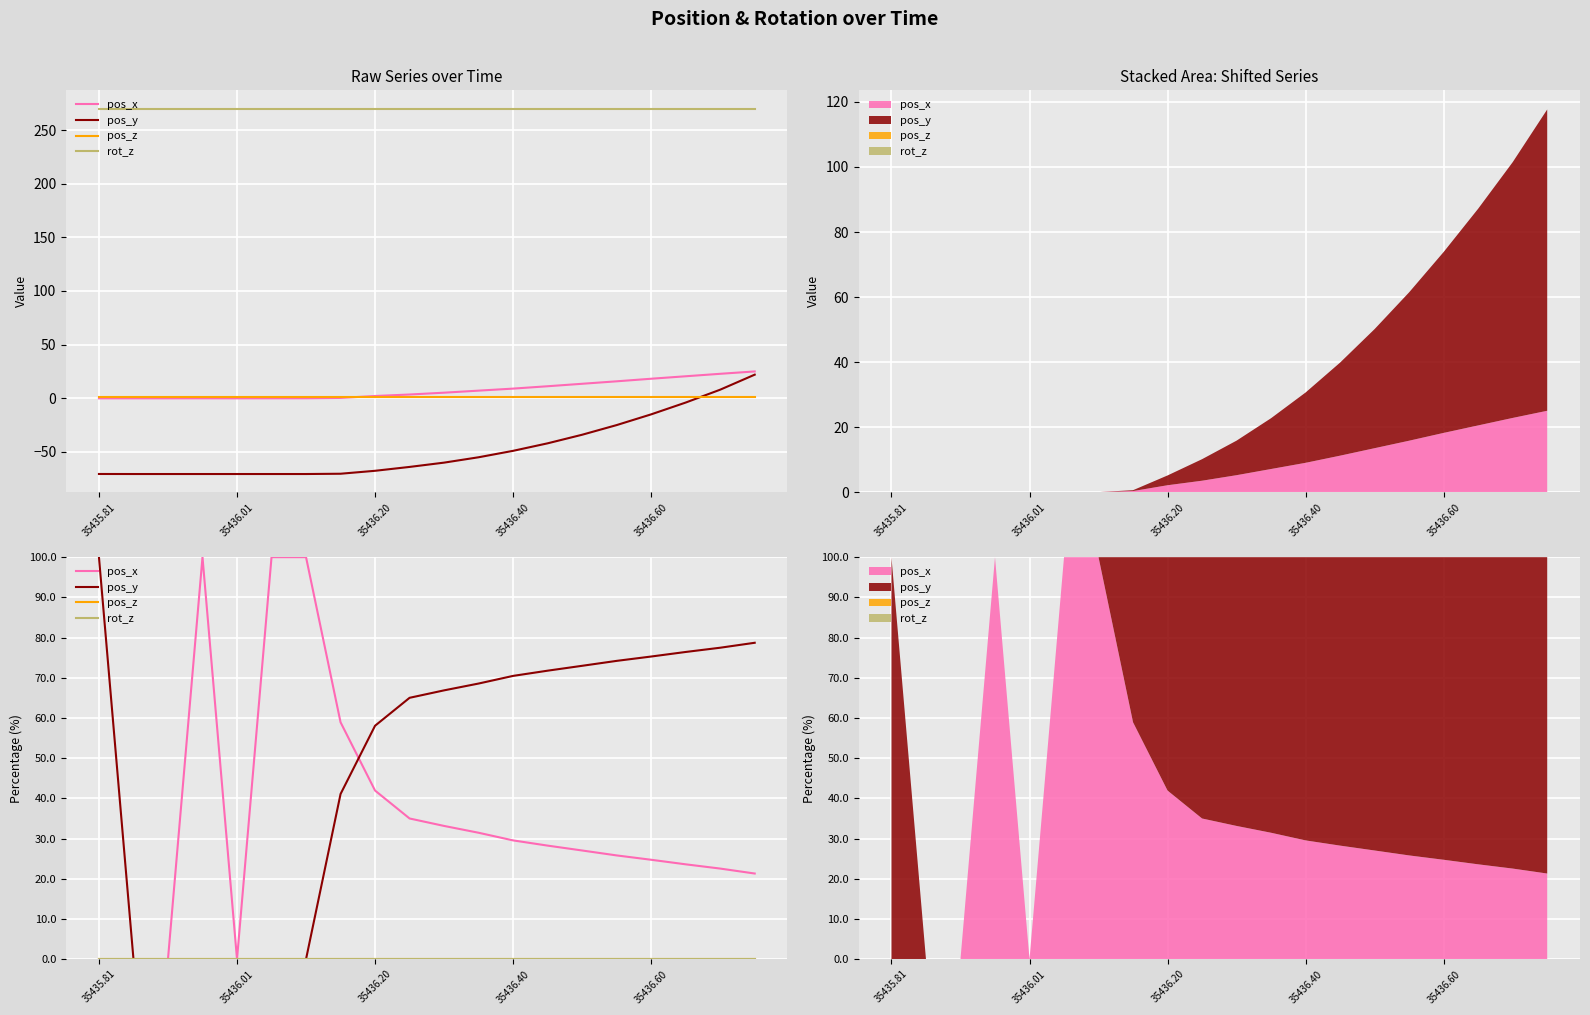

Is it true that pos_y equals 117.1 at 19?

False